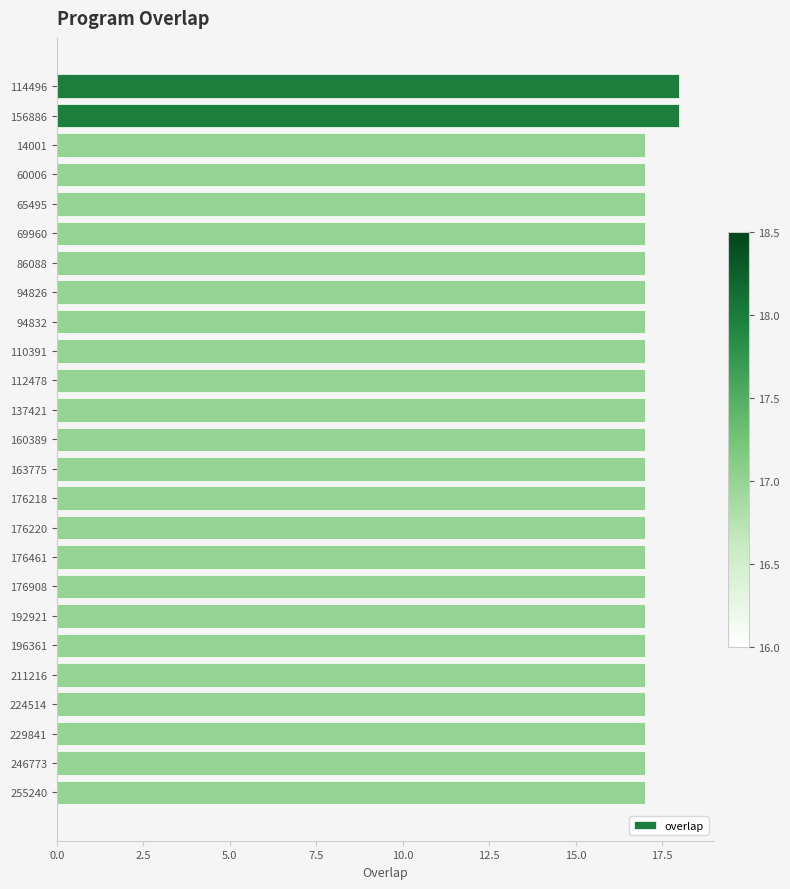

Between 65495 and 156886, which is larger?

156886